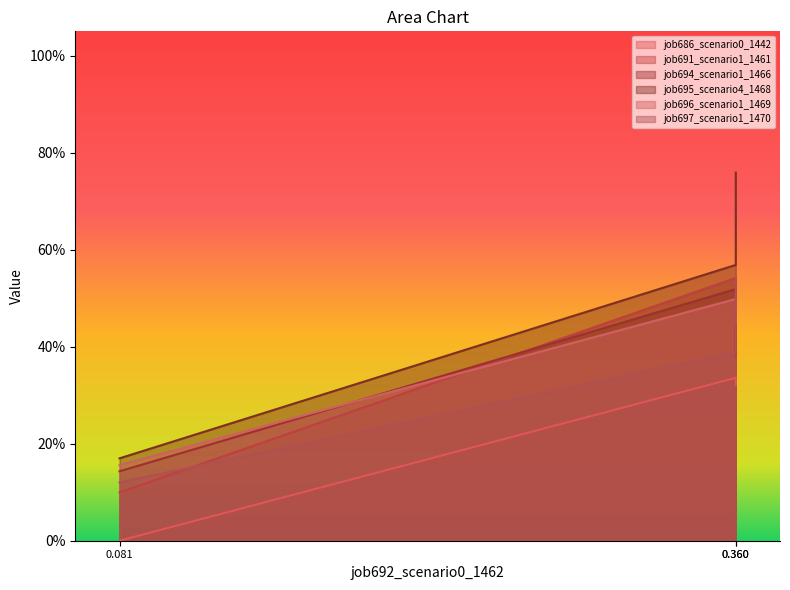

Which series has the largest total across all categories?

job695_scenario4_1468